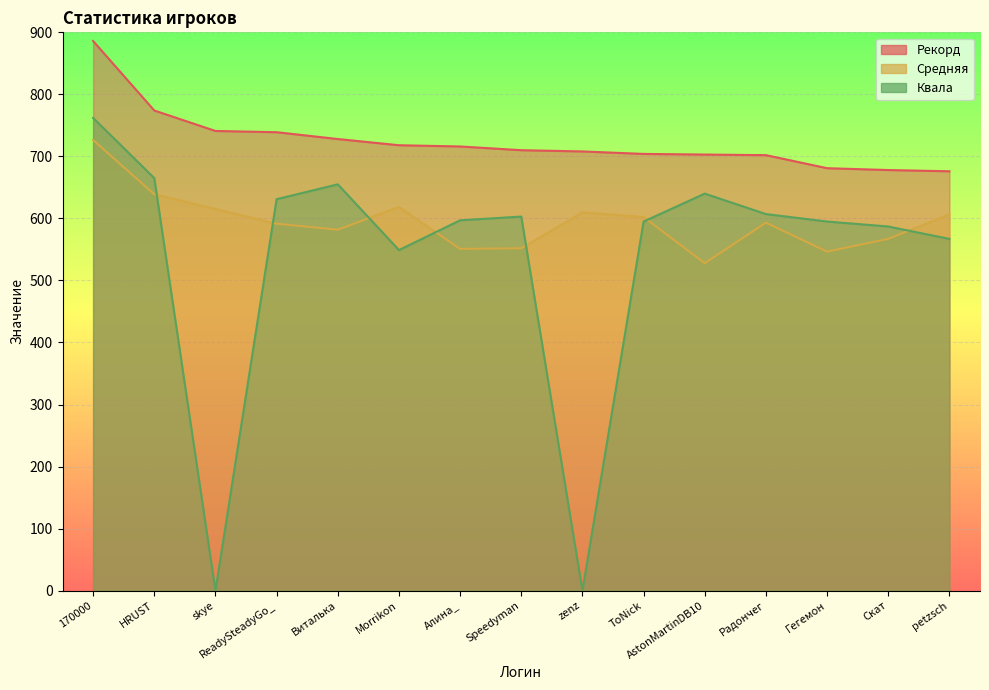

The value of Рекорд at AstonMartinDB10 is 425.5. True or false?

False